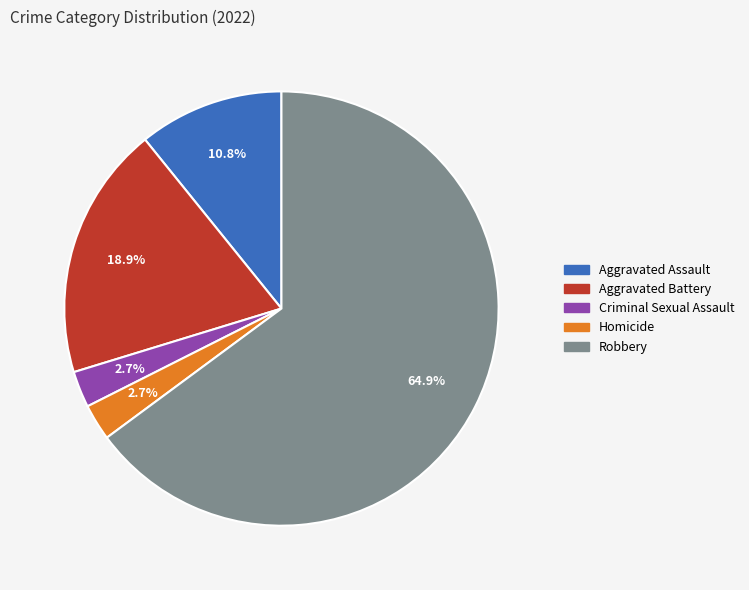

Between Criminal Sexual Assault and Robbery, which is larger?

Robbery